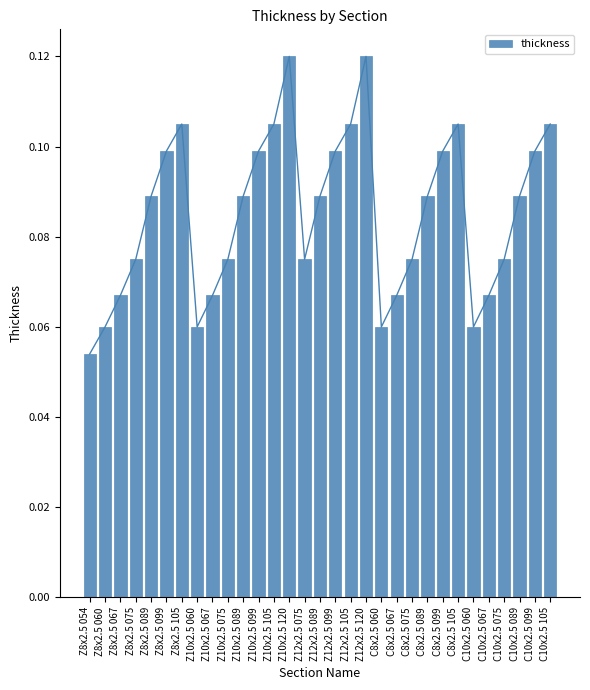

Reading left to right, list all the values displayed in this chart.

0.1	0.1	0.1	0.1	0.1	0.1	0.1	0.1	0.1	0.1	0.1	0.1	0.1	0.1	0.1	0.1	0.1	0.1	0.1	0.1	0.1	0.1	0.1	0.1	0.1	0.1	0.1	0.1	0.1	0.1	0.1